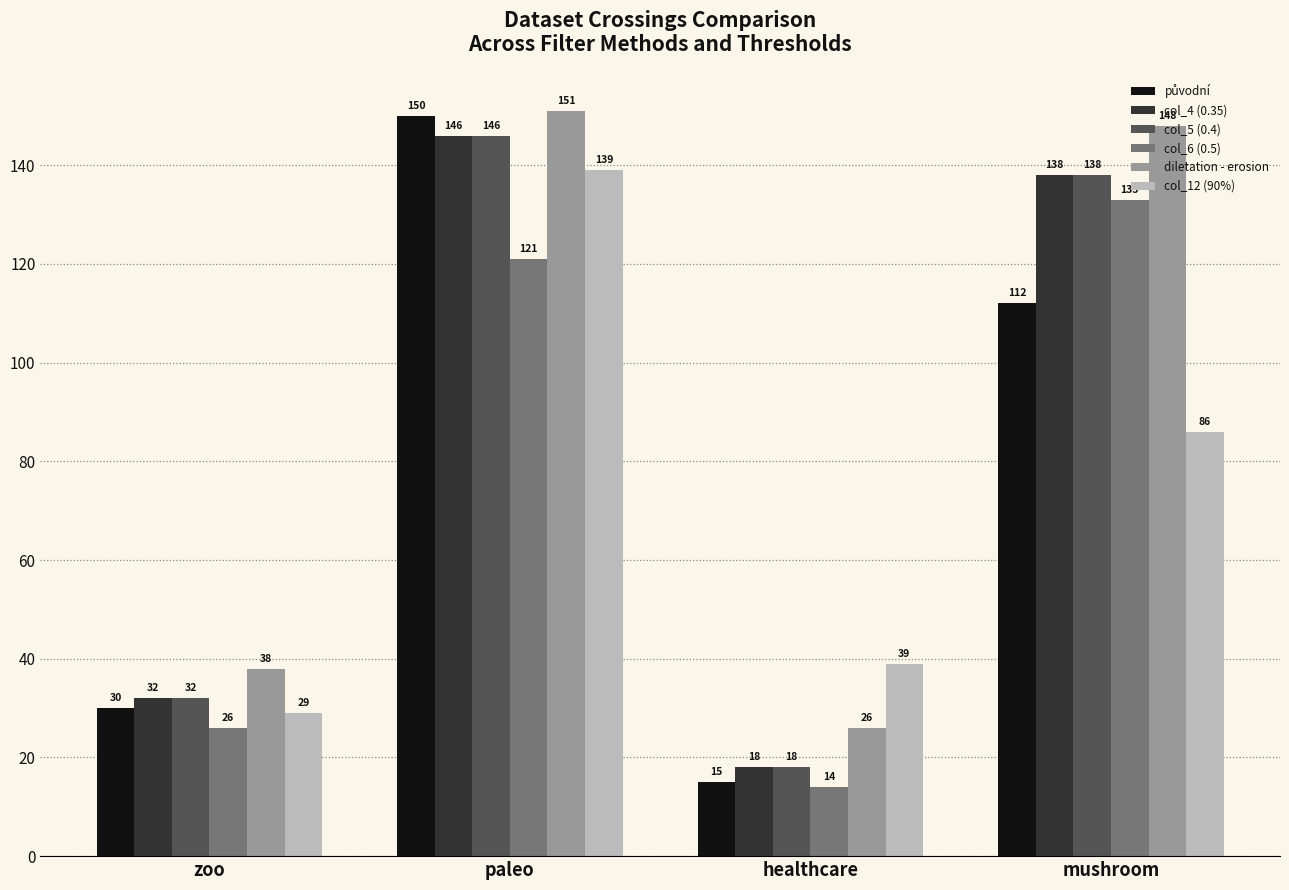

How many data points does each series have?

4